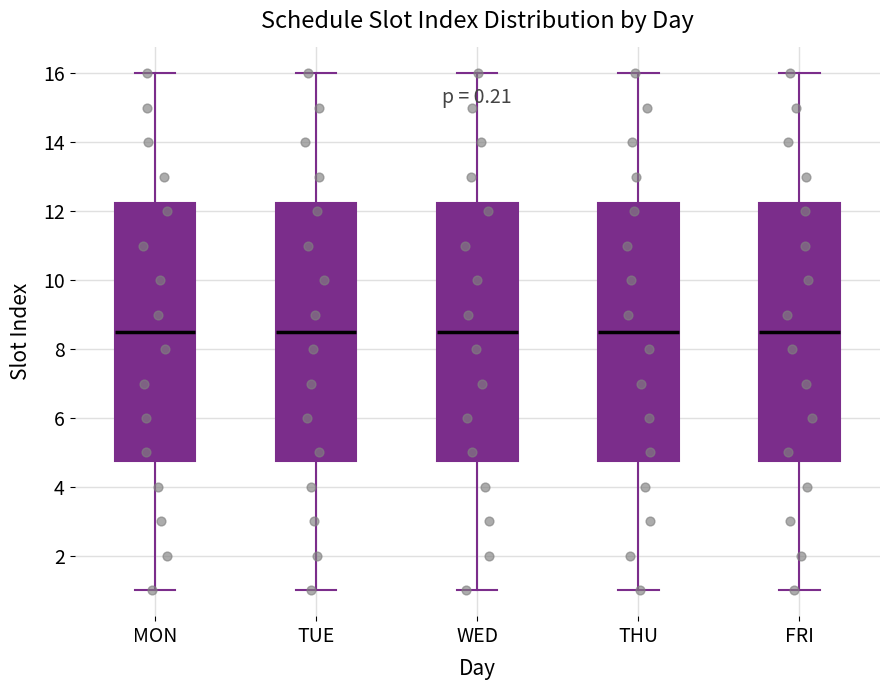

Reading left to right, transcribe this box plot: for each box, give where its median line is, the range the box spans, and where its two whiskers end, as read against the y-axis. The values are not printed on the chart, so give them approximately, as read against the axis.

MON: median 8.6, box 4.8 to 12.2, whiskers 1.0 to 16.0
TUE: median 8.6, box 4.8 to 12.2, whiskers 1.0 to 16.0
WED: median 8.6, box 4.8 to 12.2, whiskers 1.0 to 16.0
THU: median 8.6, box 4.8 to 12.2, whiskers 1.0 to 16.0
FRI: median 8.6, box 4.8 to 12.2, whiskers 1.0 to 16.0